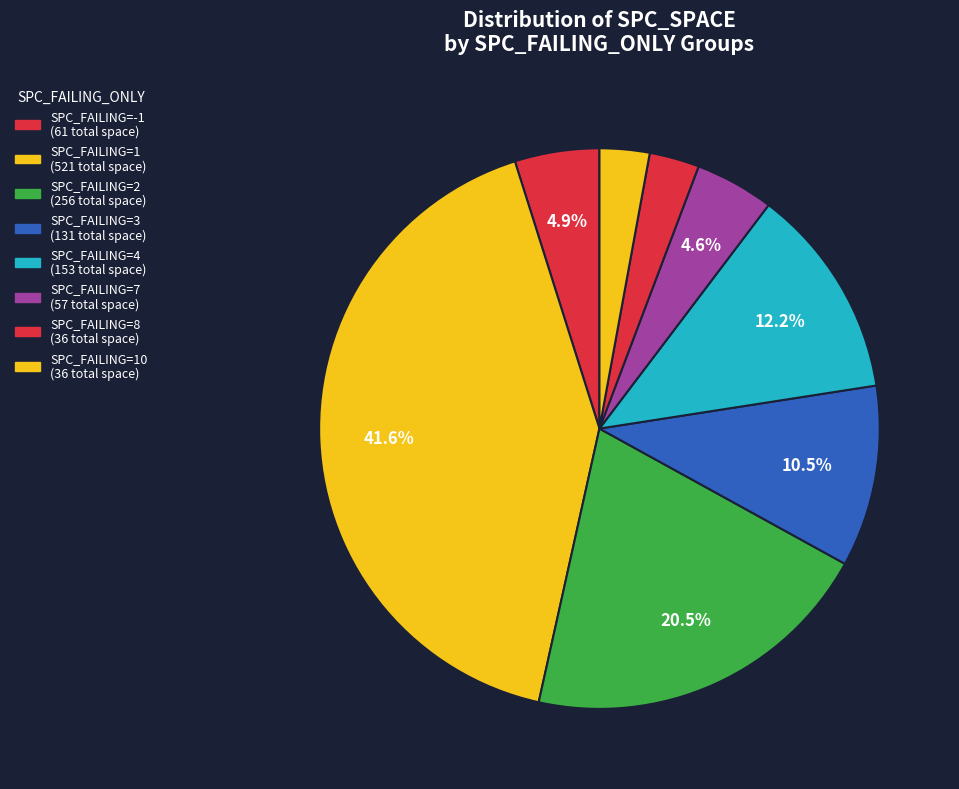

How many segments does this pie chart have?

8